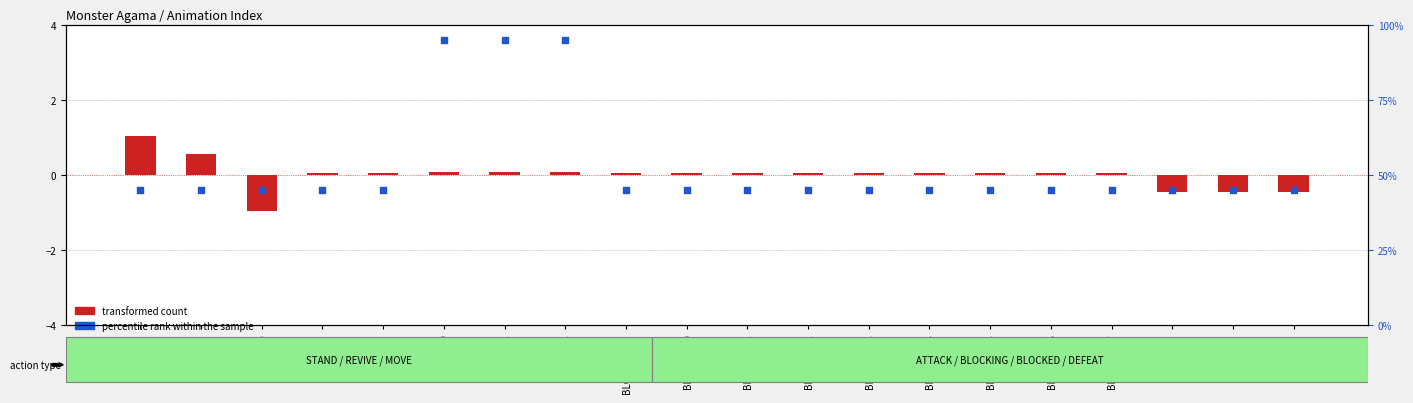

Which series contains the highest Y value?

percentile rank within the sample